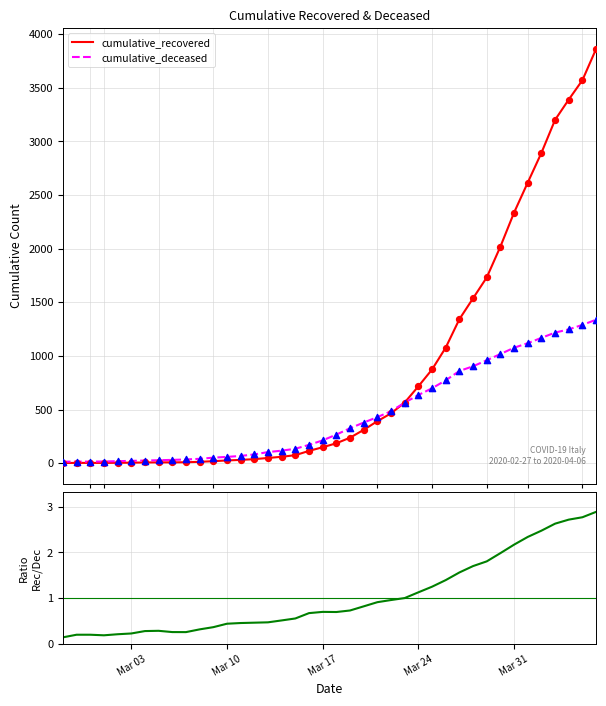

Which series has the largest total across all categories?

cumulative_recovered